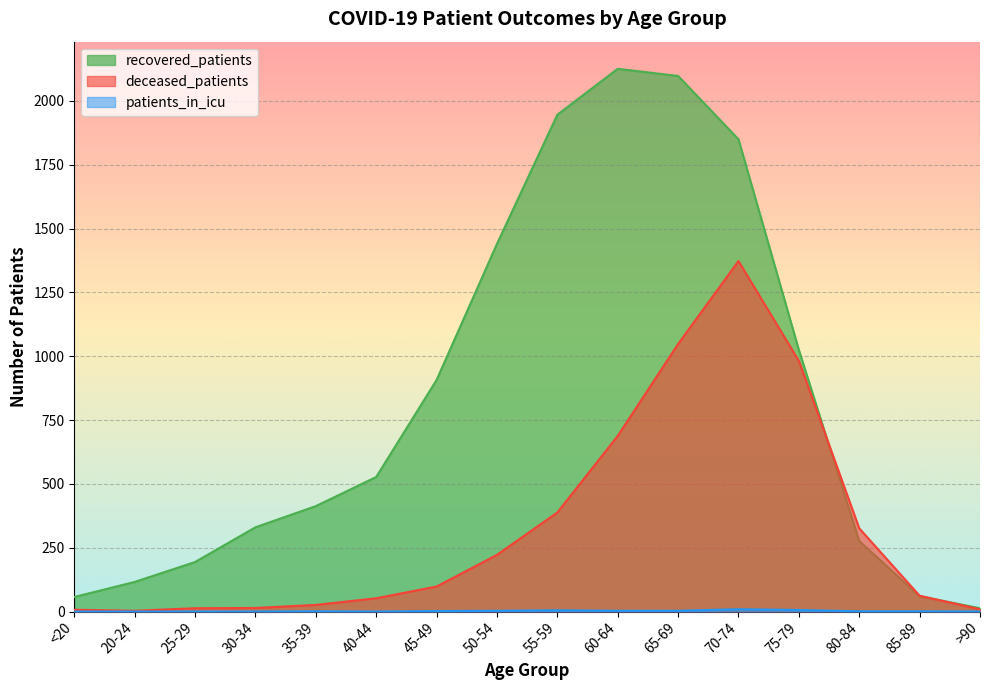

True or false: deceased_patients has more than 2 interior local peaks.

False